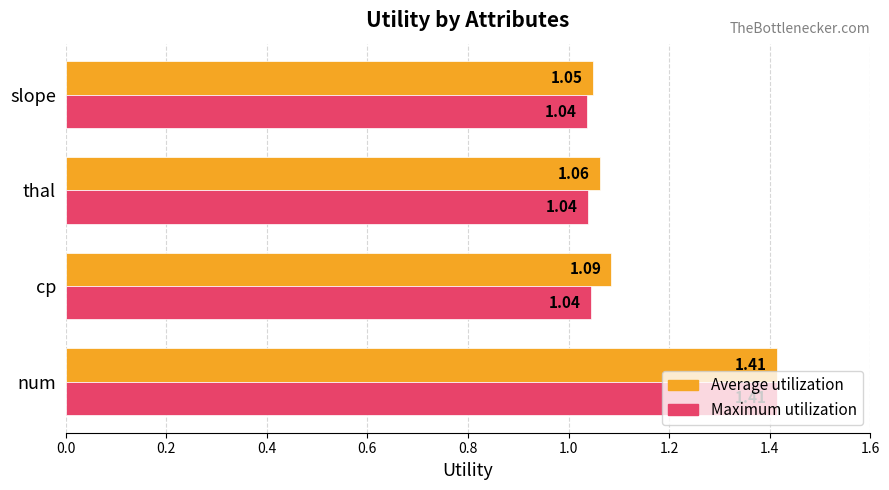

List the series in order of their overall mean, highest first.

Average utilization, Maximum utilization